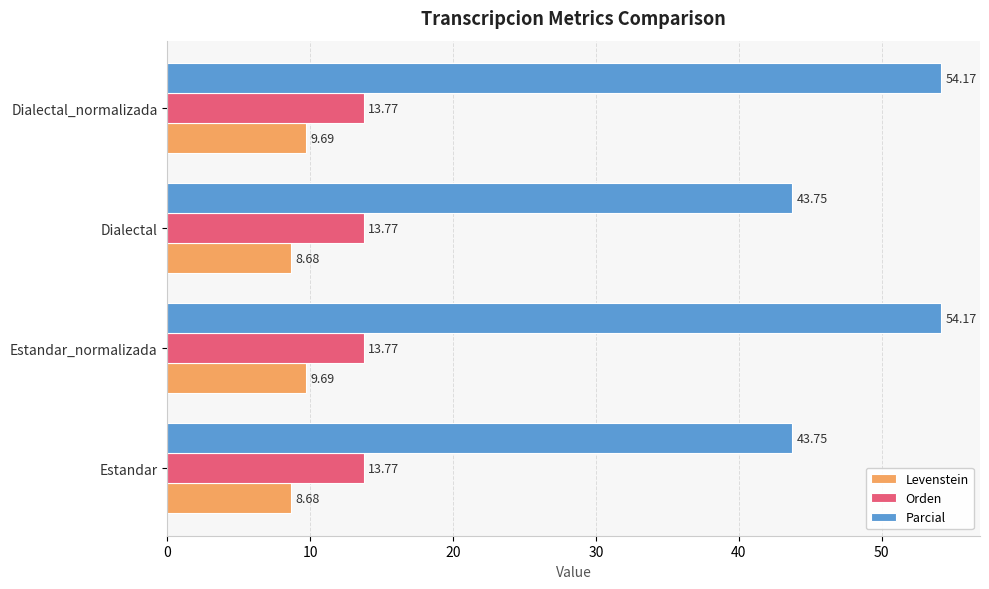

What is the average value of the Orden series?

13.8